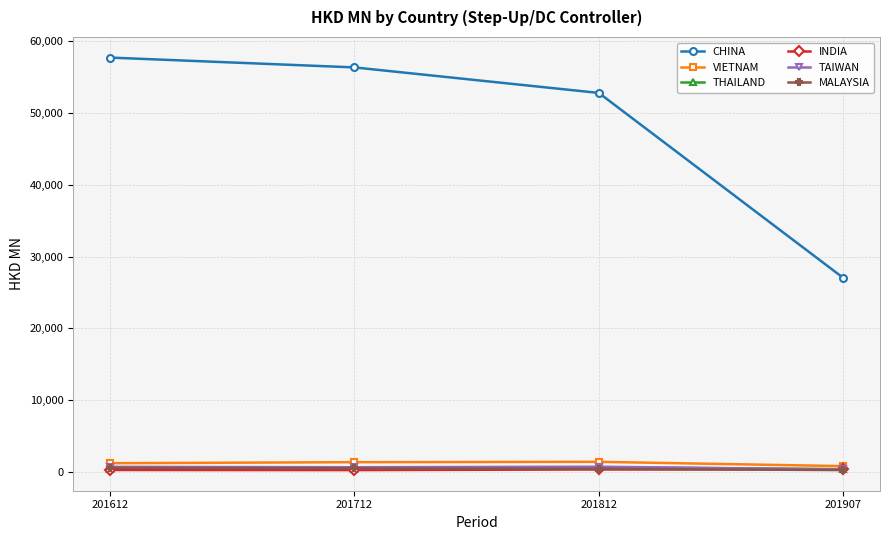

What is the value of the CHINA point at the 1st from the left?

57738.7